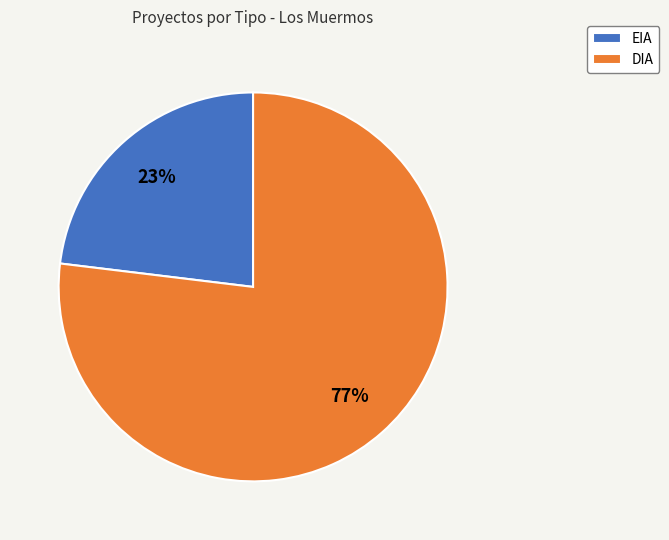

To the nearest percent, what is the difference between the EIA and DIA slice percentages?

54%